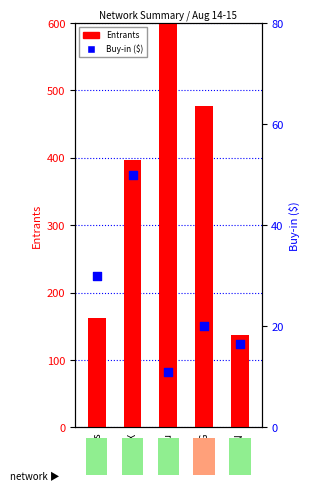

Which series has the largest total across all categories?

Entrants